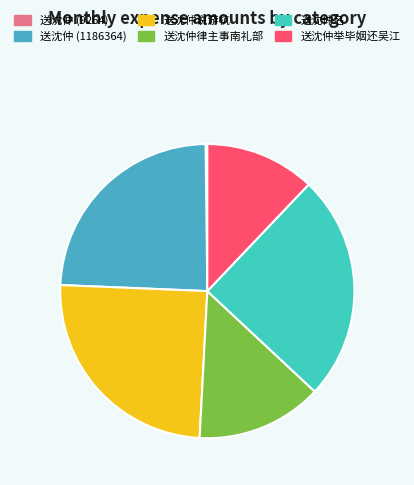

Is it true that 送沈仲举毕姻还吴江 is 23% of the pie?

False